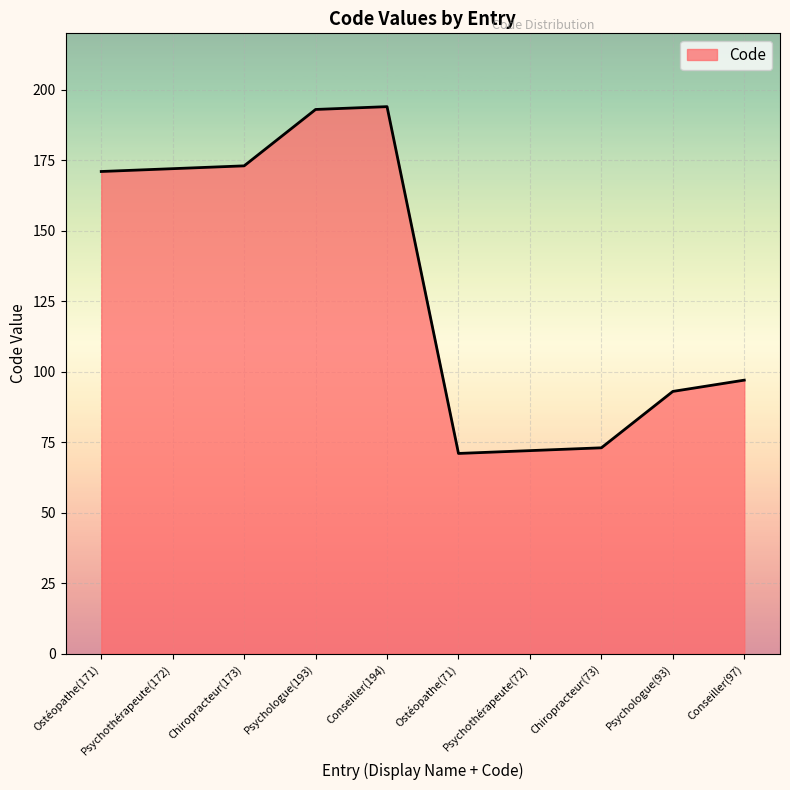

What is the maximum value shown in the chart?

194